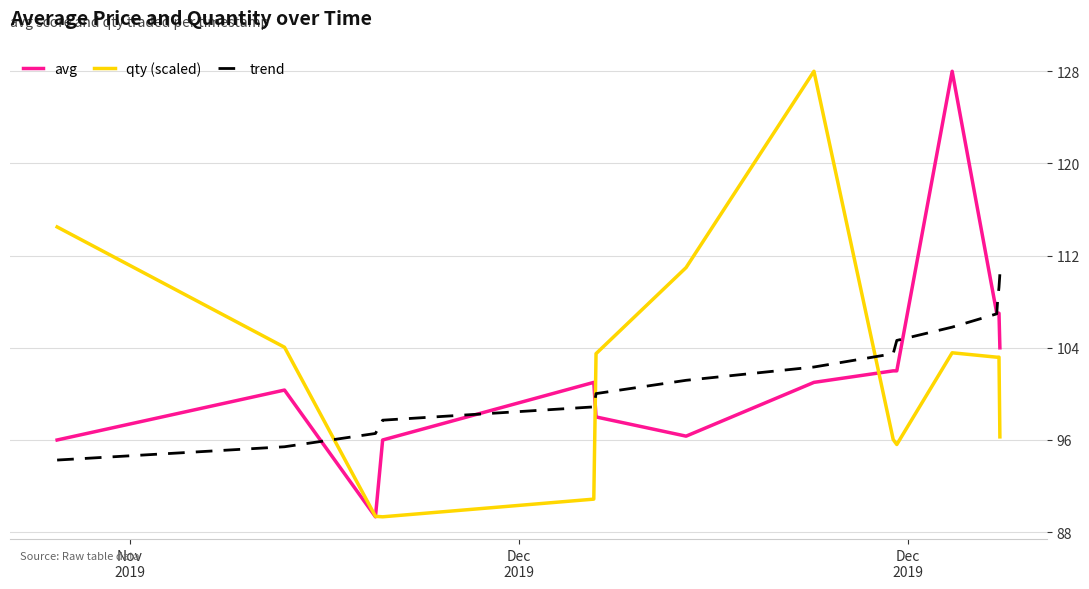

Which series ends up on top after the final intersection of trend and qty (scaled)?

trend